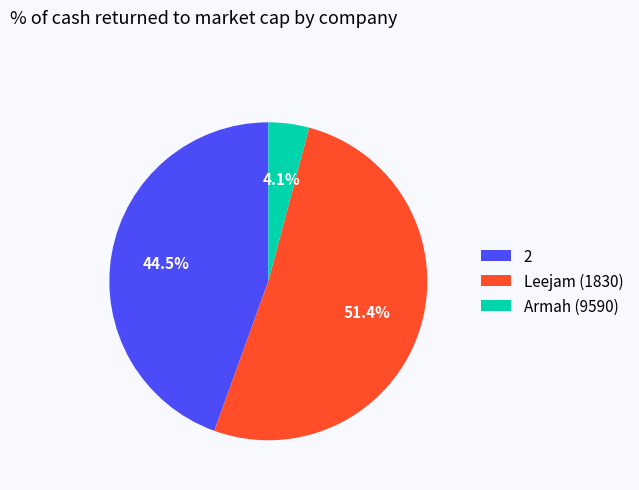

Combined, what portion of the pie is Leejam (1830) and Armah (9590)?

55.5%